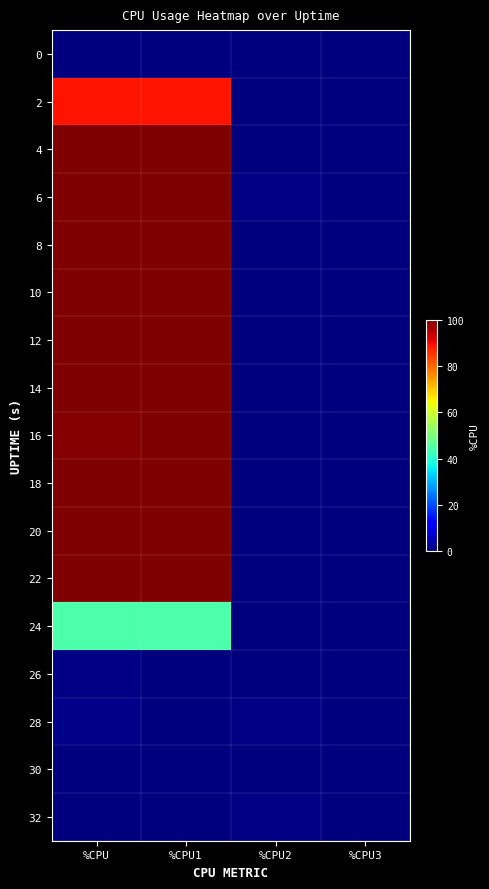

Which has a higher value, %CPU3 or %CPU1?

%CPU3